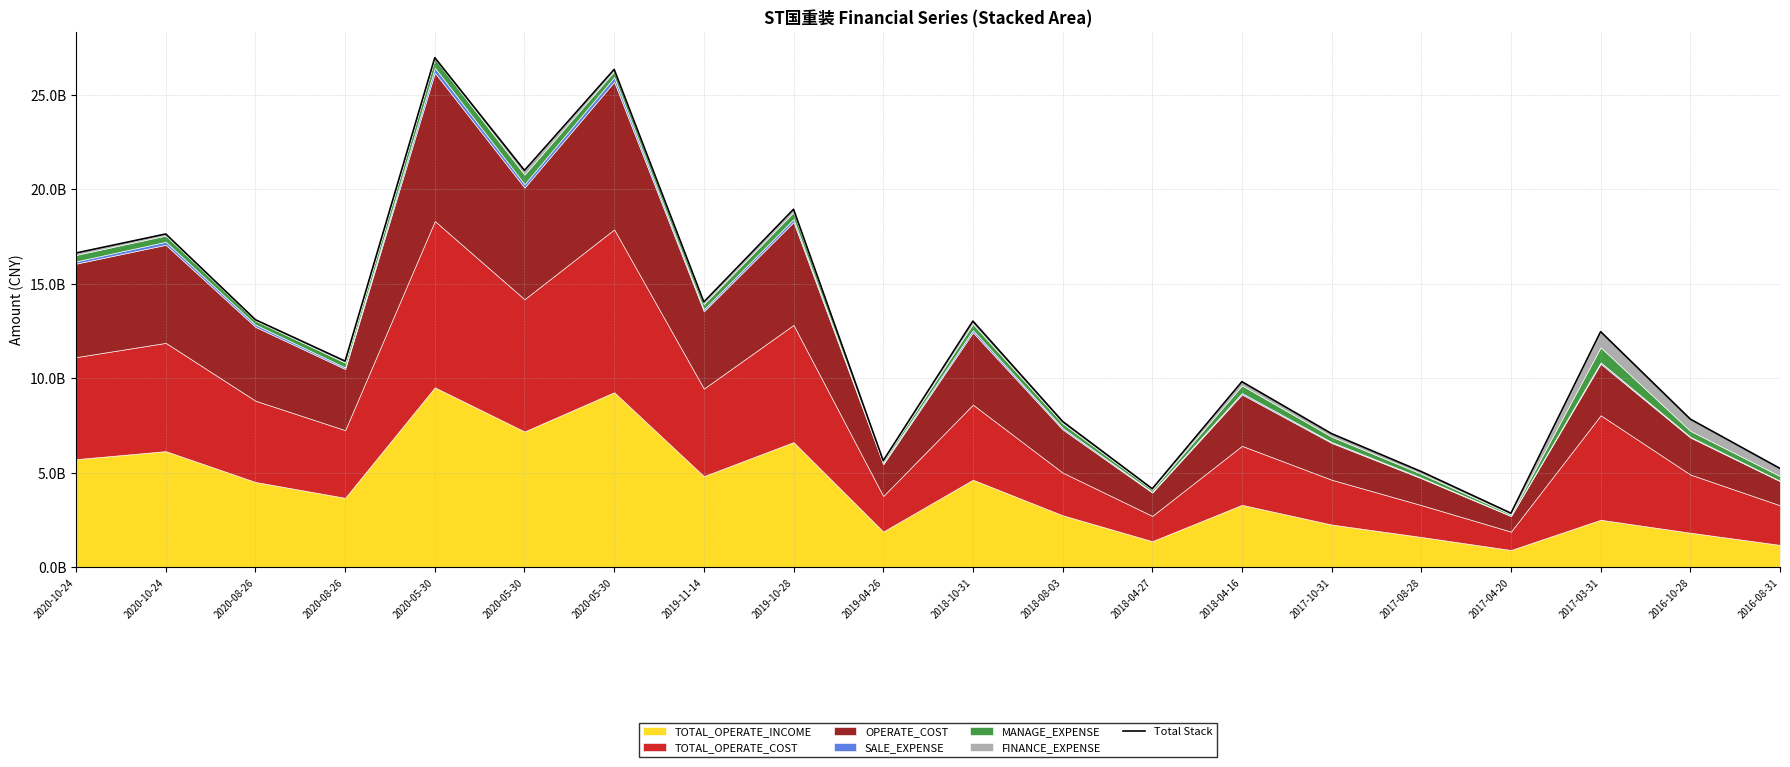

What is the change in value from 2020-05-30 to 2019-10-28?

-8026881198.8